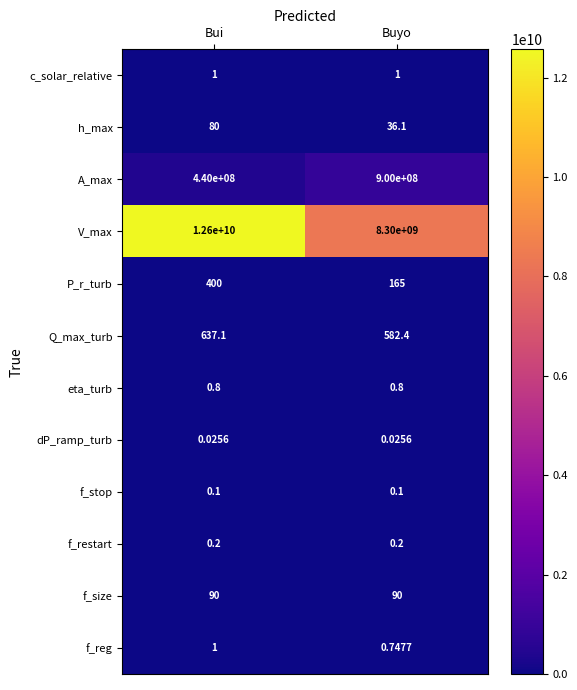

Where is A_max nearest to the value 670000000?

Bui